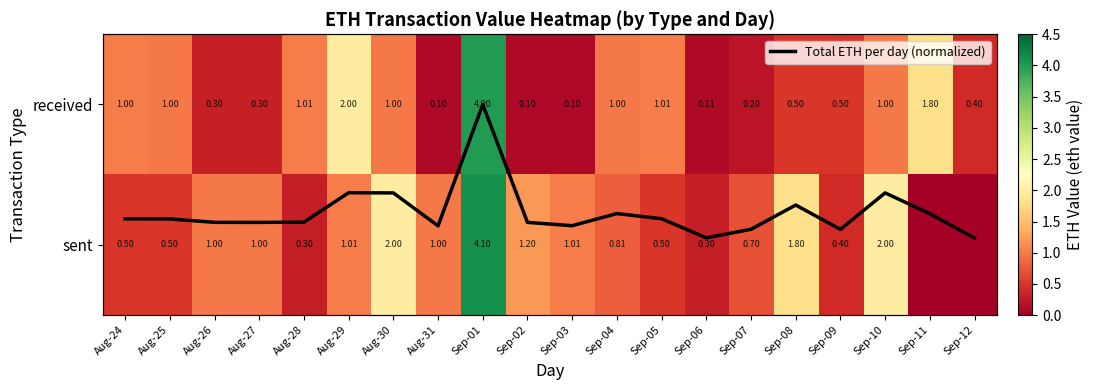

List the series in order of their peak value, lowest first.

Total ETH per day (normalized), received, sent